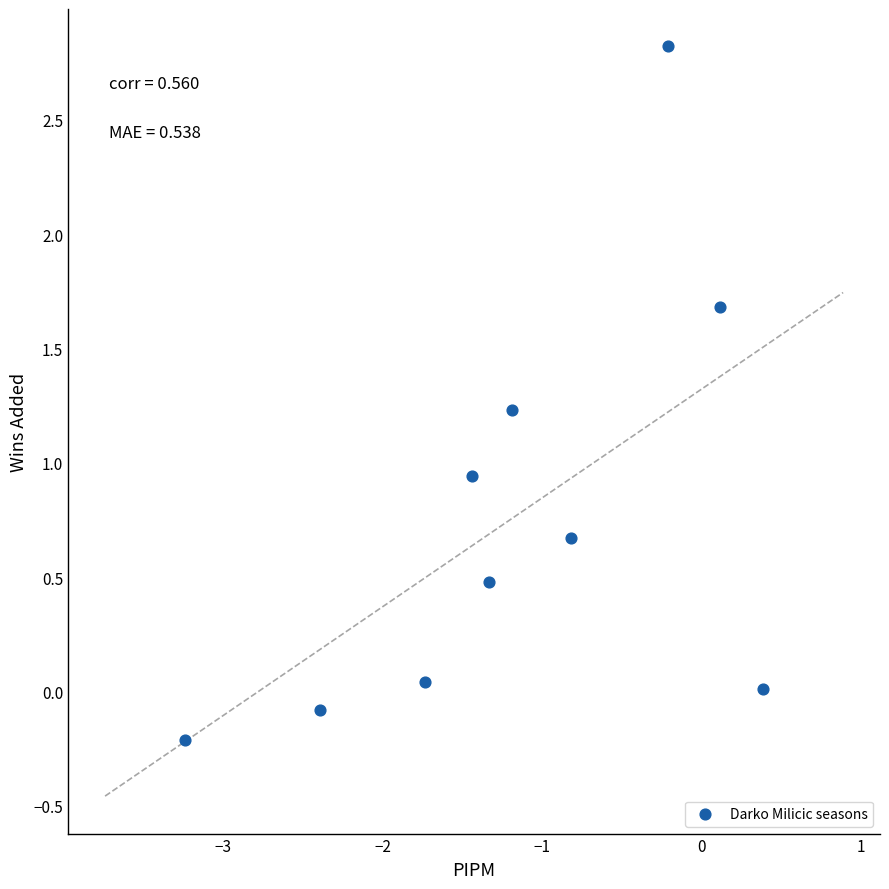

What is the average X value?

-1.2